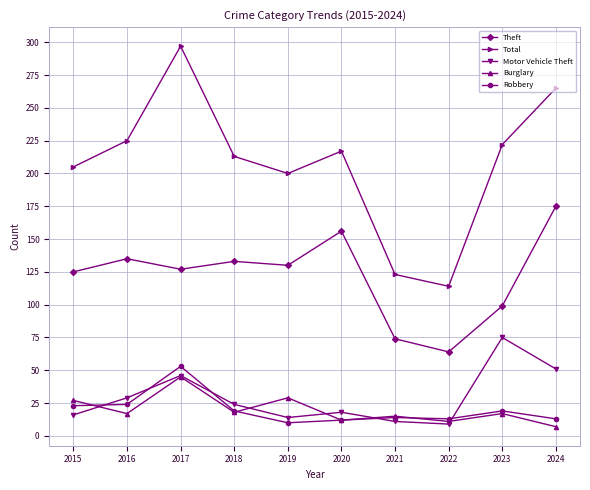

What is the approximate value of Burglary at 2017?

45